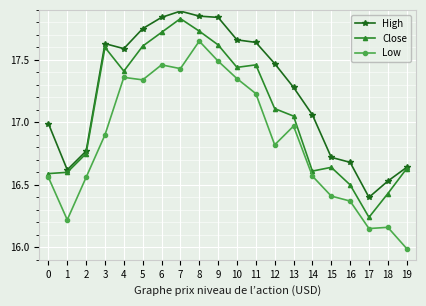

Which series has the largest total across all categories?

High